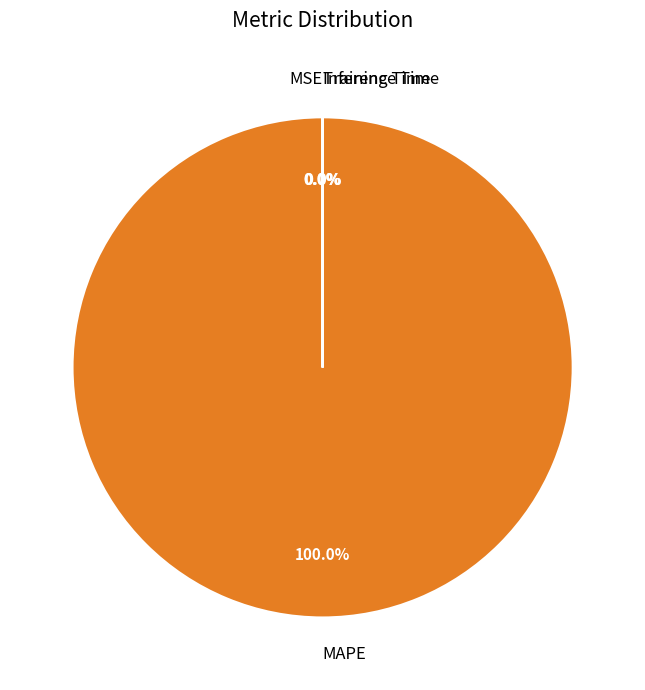

Which category accounts for the majority?

MAPE